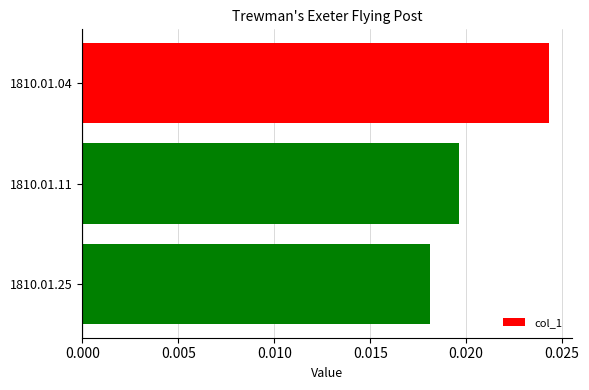

What is the sum of all values?

0.1